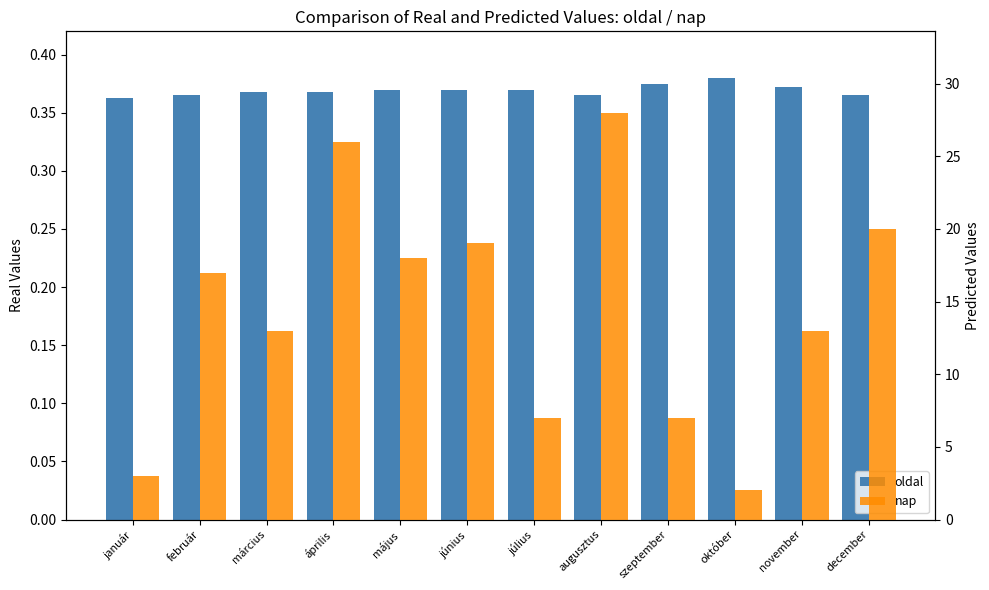

Which series has the widest spread of values?

nap